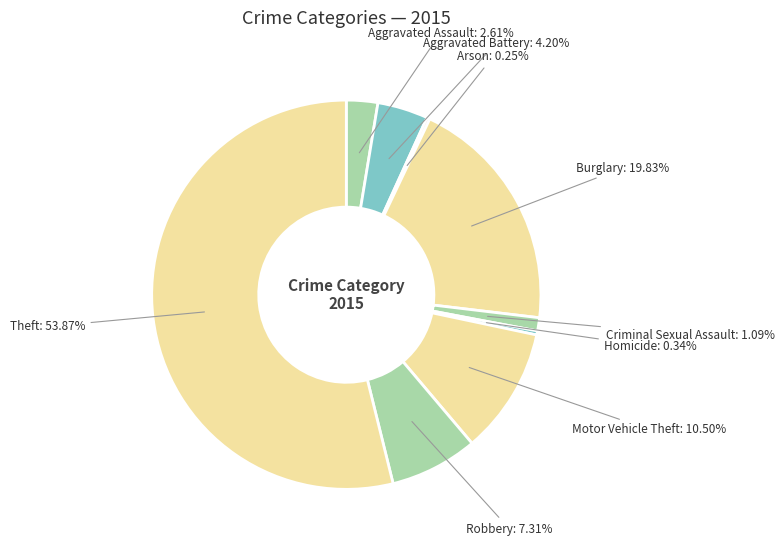

Approximately how many times larger is the value at Theft compared to Homicide?

160.2